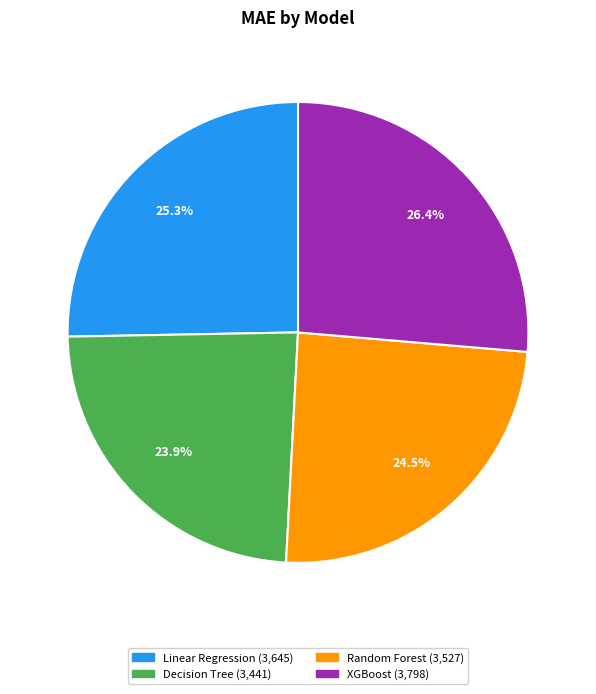

Which category has the smallest portion of the pie?

Decision Tree